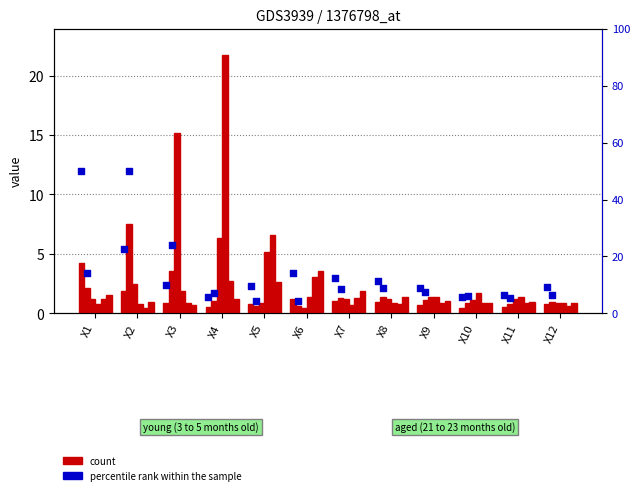

Which series reaches the minimum Y coordinate?

X3